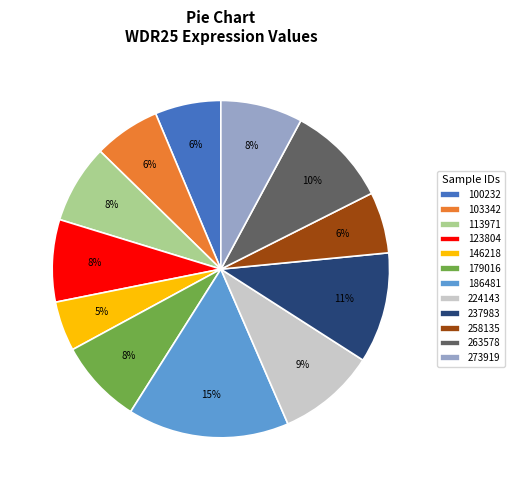

How many slices are in this pie chart?

12